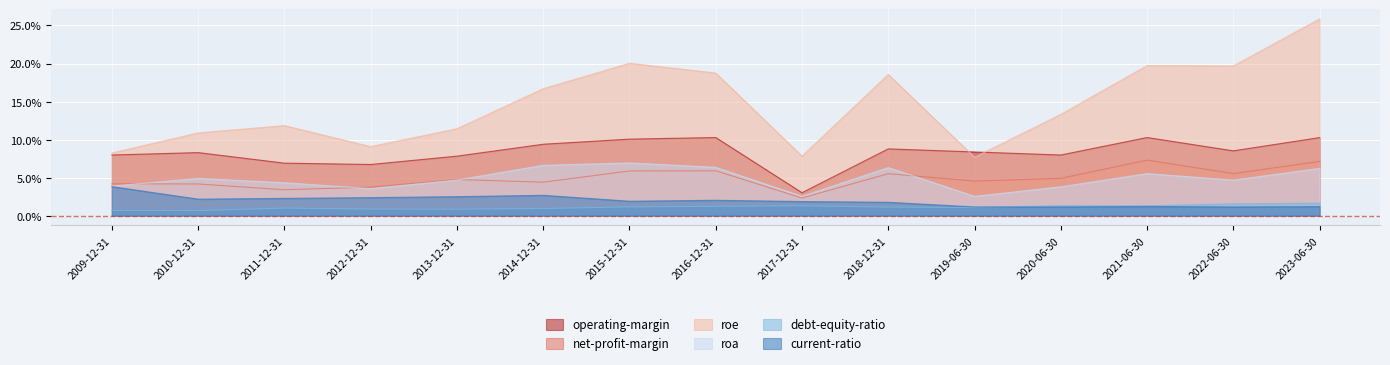

At how many categories does at least one series exceed 15?

7